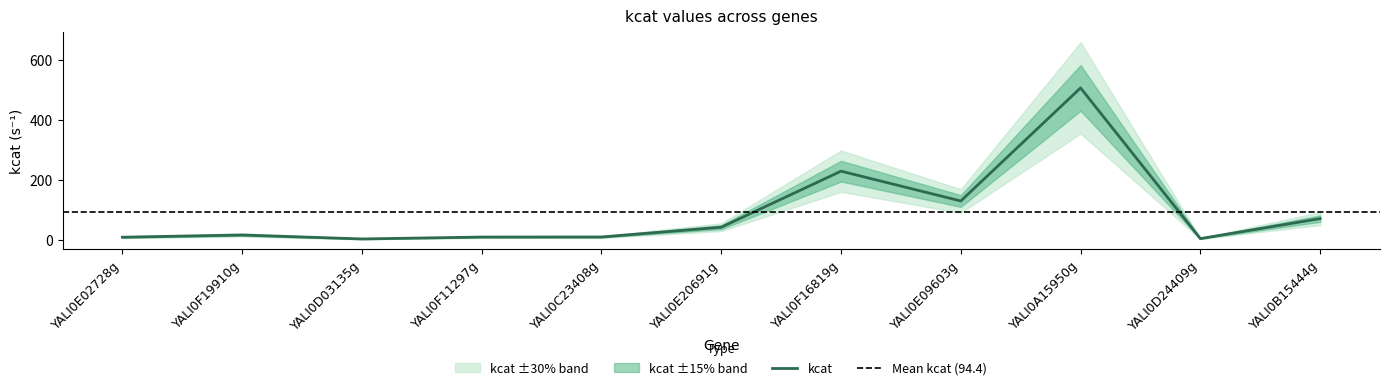

What is the difference between the maximum and minimum values?

504.0